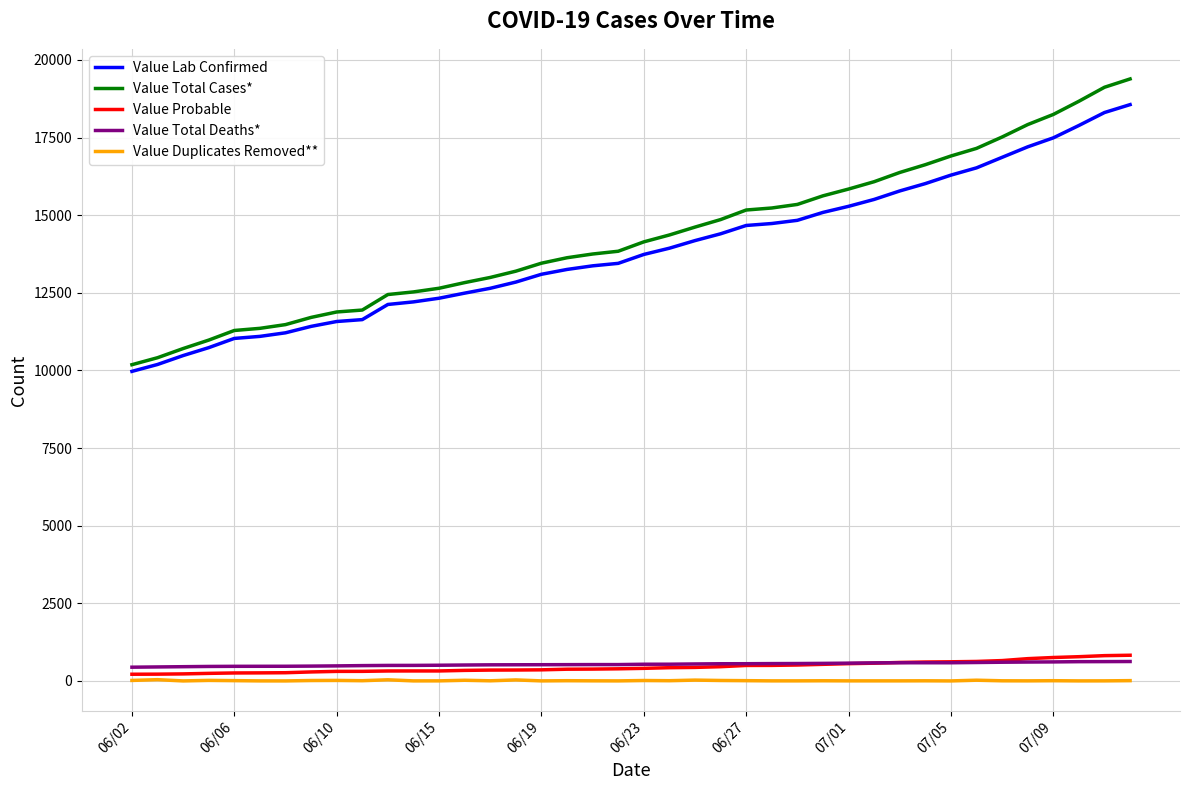

Which series has the widest spread of values?

Value Total Cases*